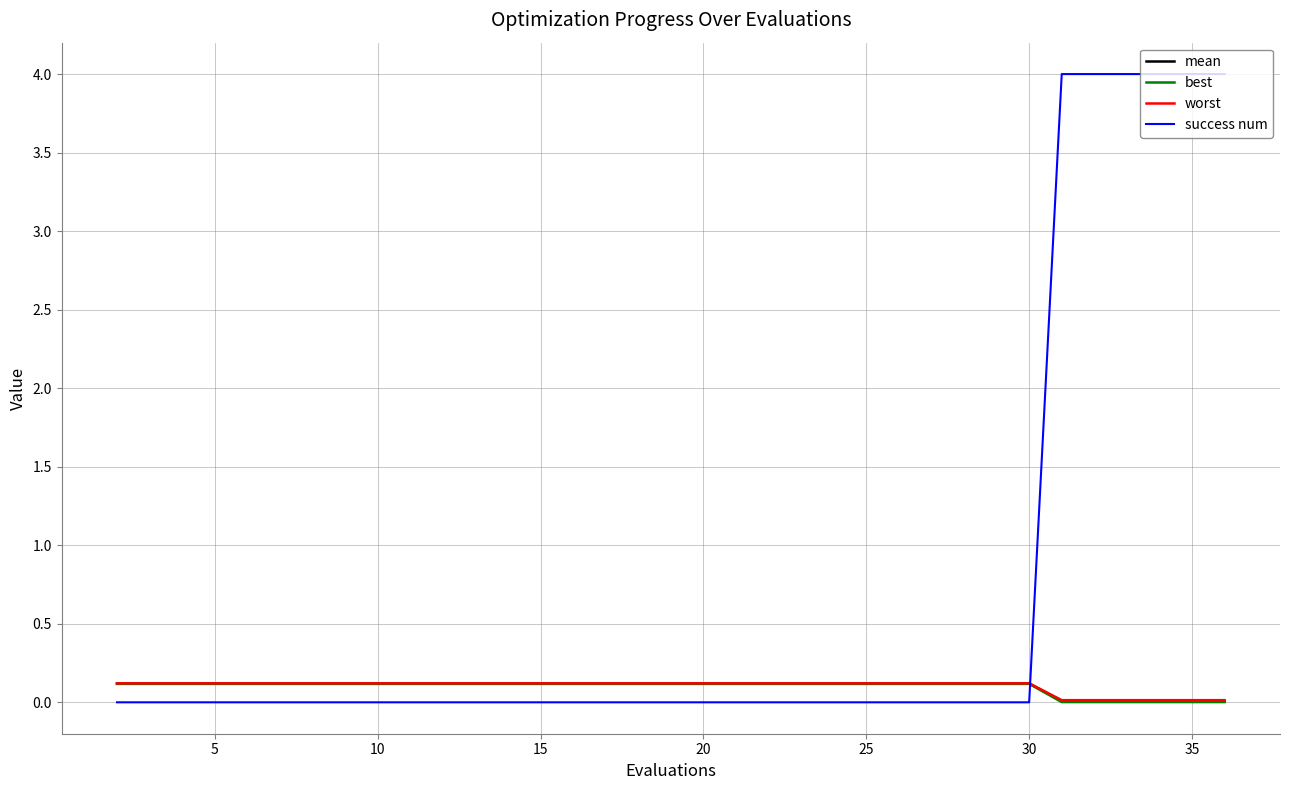

Which series has the largest range (max minus min)?

success num